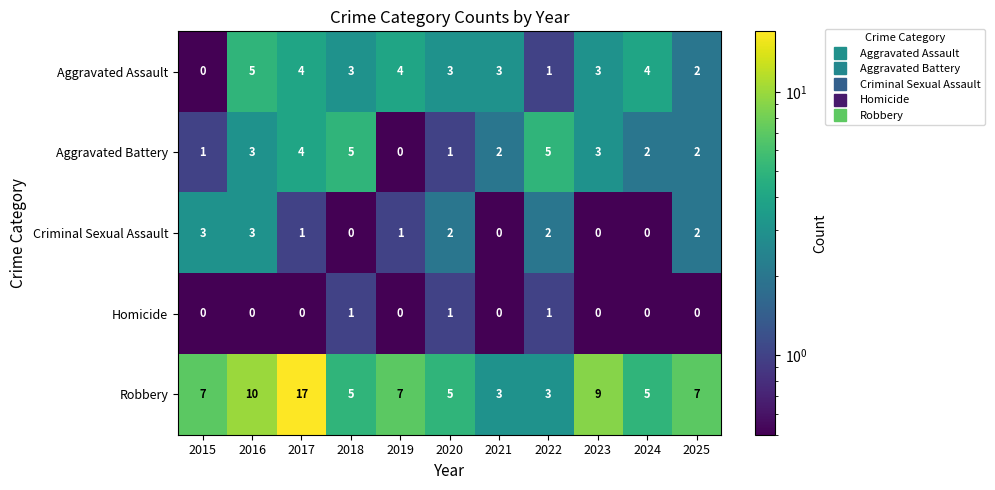

The Robbery series shows 3 at 2021. True or false?

True